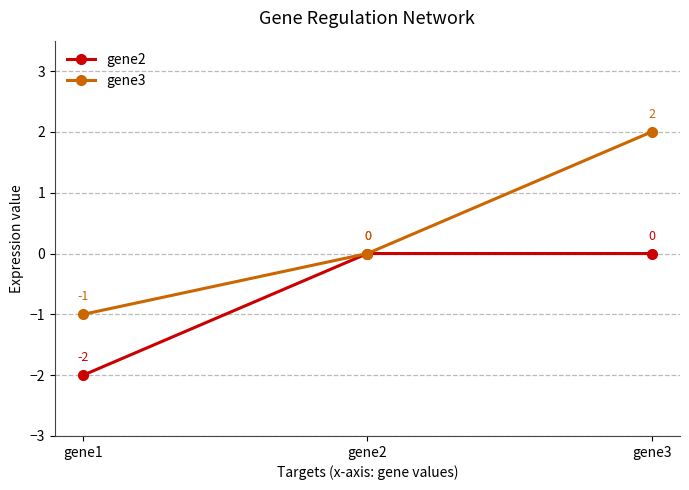

Which series has the largest range (max minus min)?

gene3